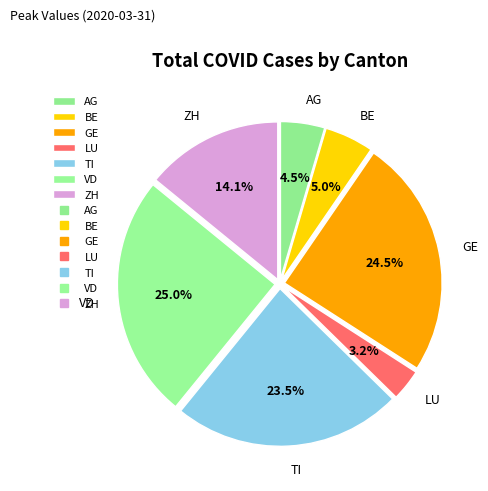

Is it true that VD is 30% of the pie?

False